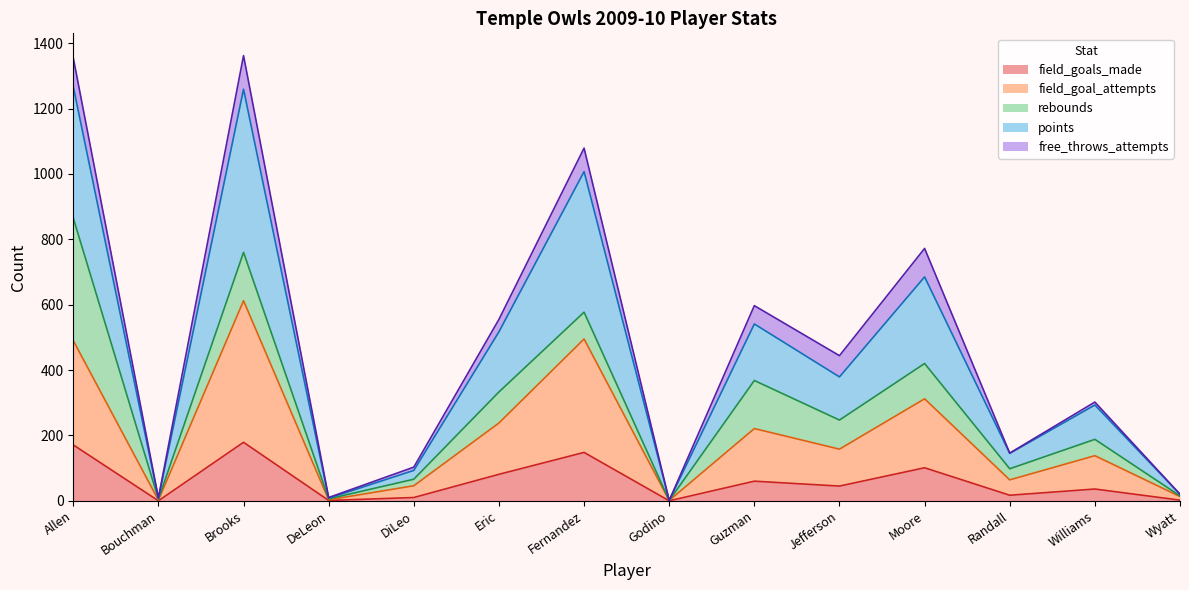

What is the label of the 7th point from the right?

Godino